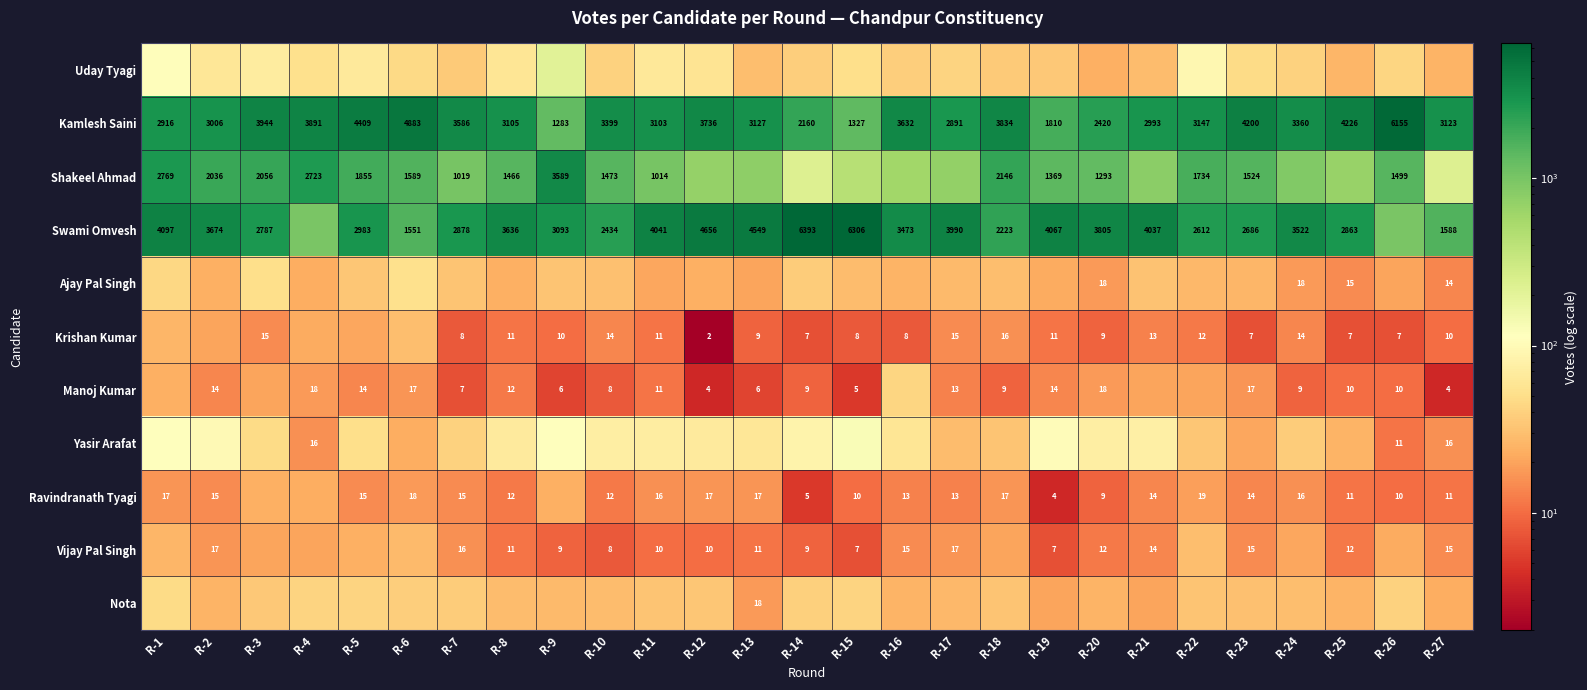

What is the difference between the second highest and second lowest values in the Kamlesh Saini series?

3556